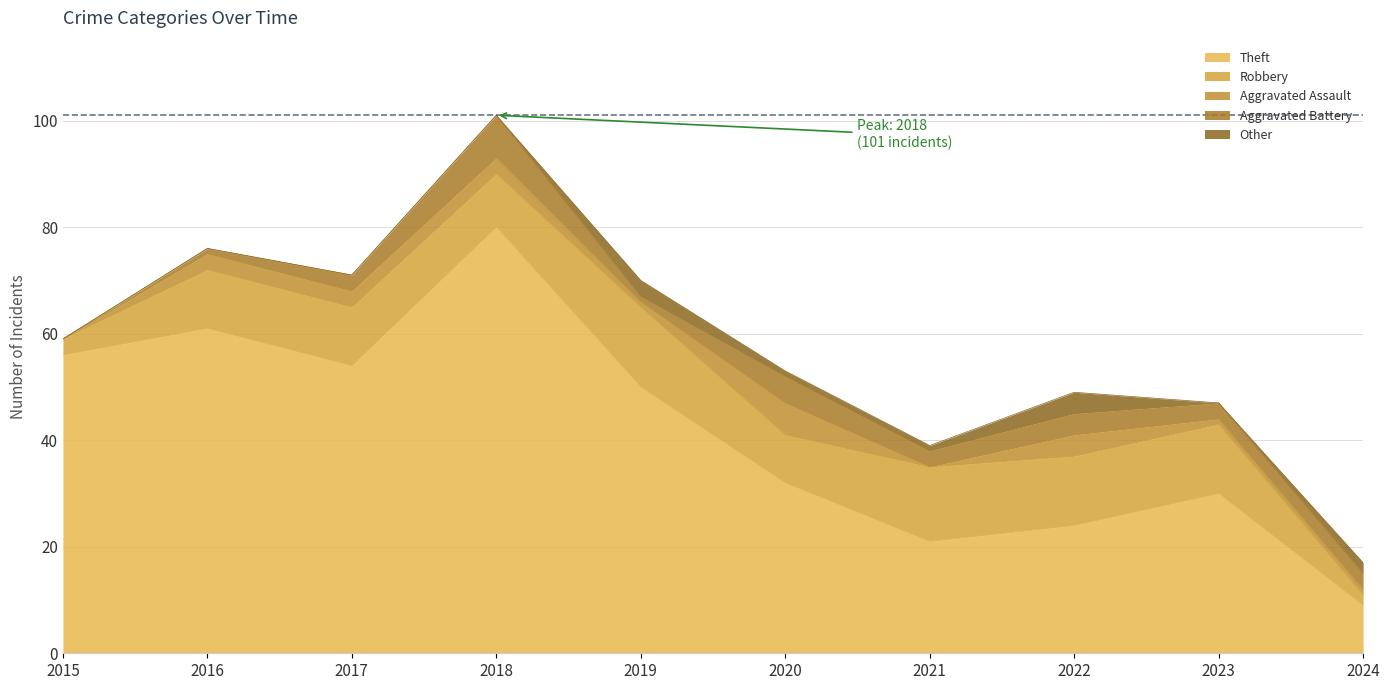

Reading left to right, what are all the values shown in this chart?

Theft: 2015=56	2016=61	2017=54	2018=80	2019=50	2020=32	2021=21	2022=24	2023=30	2024=9
Robbery: 2015=3	2016=11	2017=11	2018=10	2019=15	2020=9	2021=14	2022=13	2023=13	2024=2
Aggravated Assault: 2015=0	2016=3	2017=3	2018=3	2019=1	2020=6	2021=0	2022=4	2023=1	2024=1
Aggravated Battery: 2015=0	2016=1	2017=3	2018=8	2019=1	2020=5	2021=3	2022=4	2023=3	2024=3
Other: 2015=0	2016=0	2017=0	2018=0	2019=3	2020=1	2021=1	2022=4	2023=0	2024=2